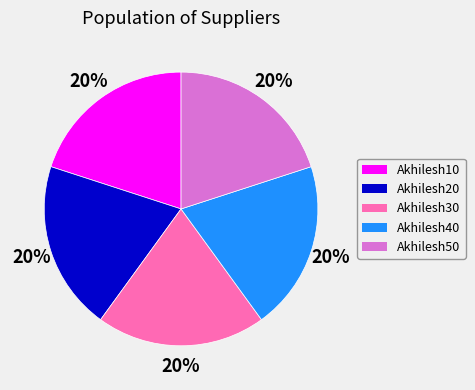

Do Akhilesh10 and Akhilesh50 together represent more than half of the pie?

No